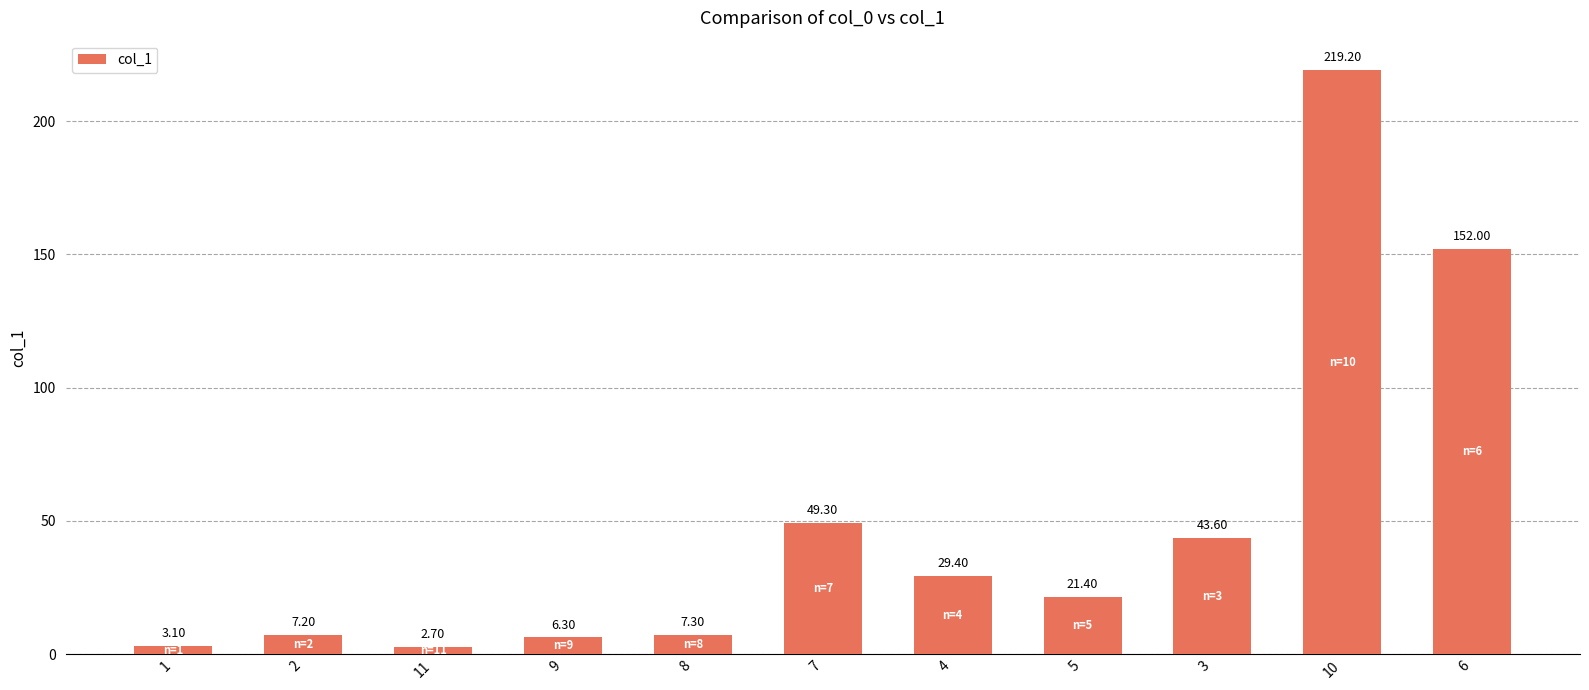

What is the sum of the values at 11 and 2?

9.9